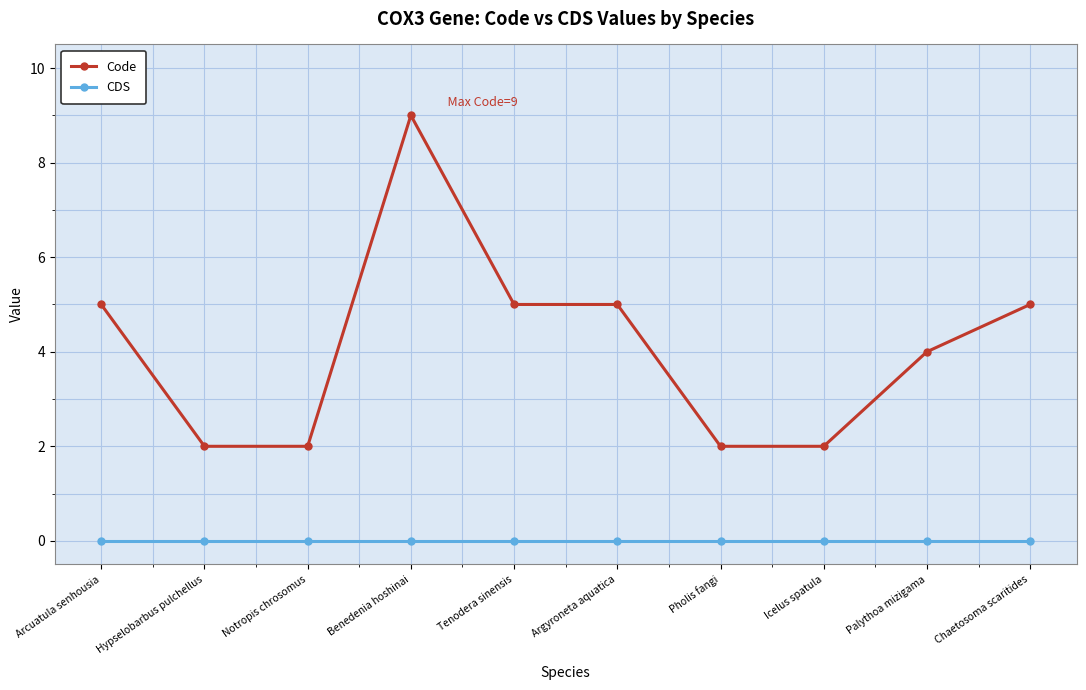

Is it true that Code equals 5 at Chaetosoma scaritides?

True